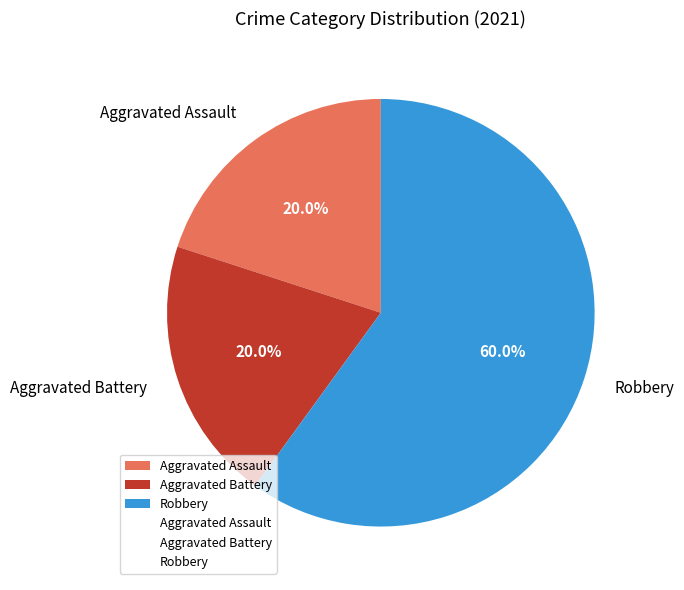

Which category has the biggest portion of the pie?

Robbery